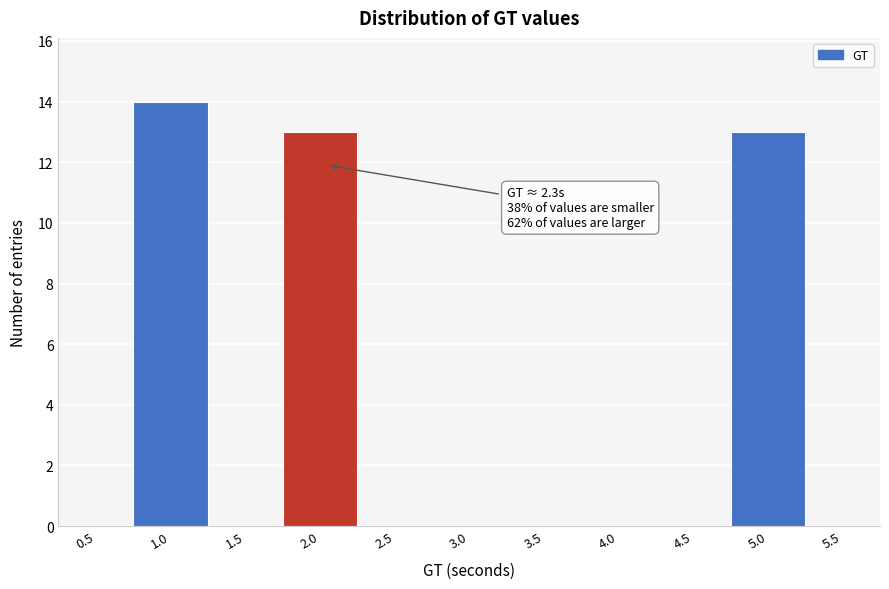

Reading left to right, what are all the values shown in this chart?

0.5=0	1.0=14	1.5=0	2.0=13	2.5=0	3.0=0	3.5=0	4.0=0	4.5=0	5.0=13	5.5=0